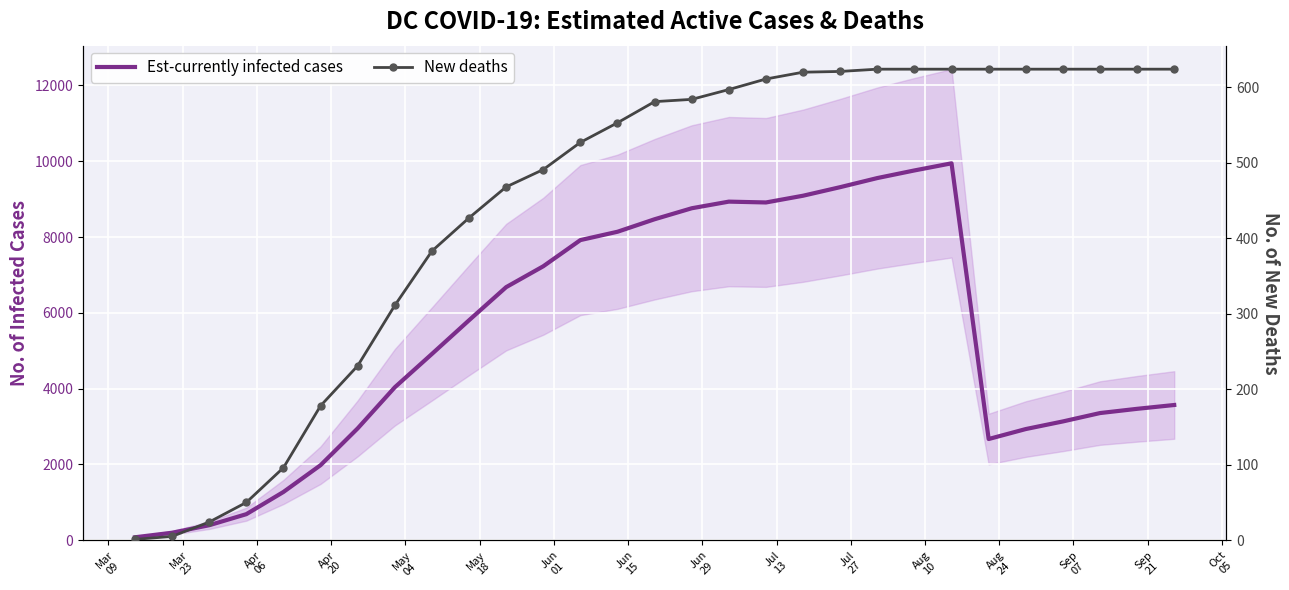

True or false: New deaths and Est-currently infected cases cross at least once.

False